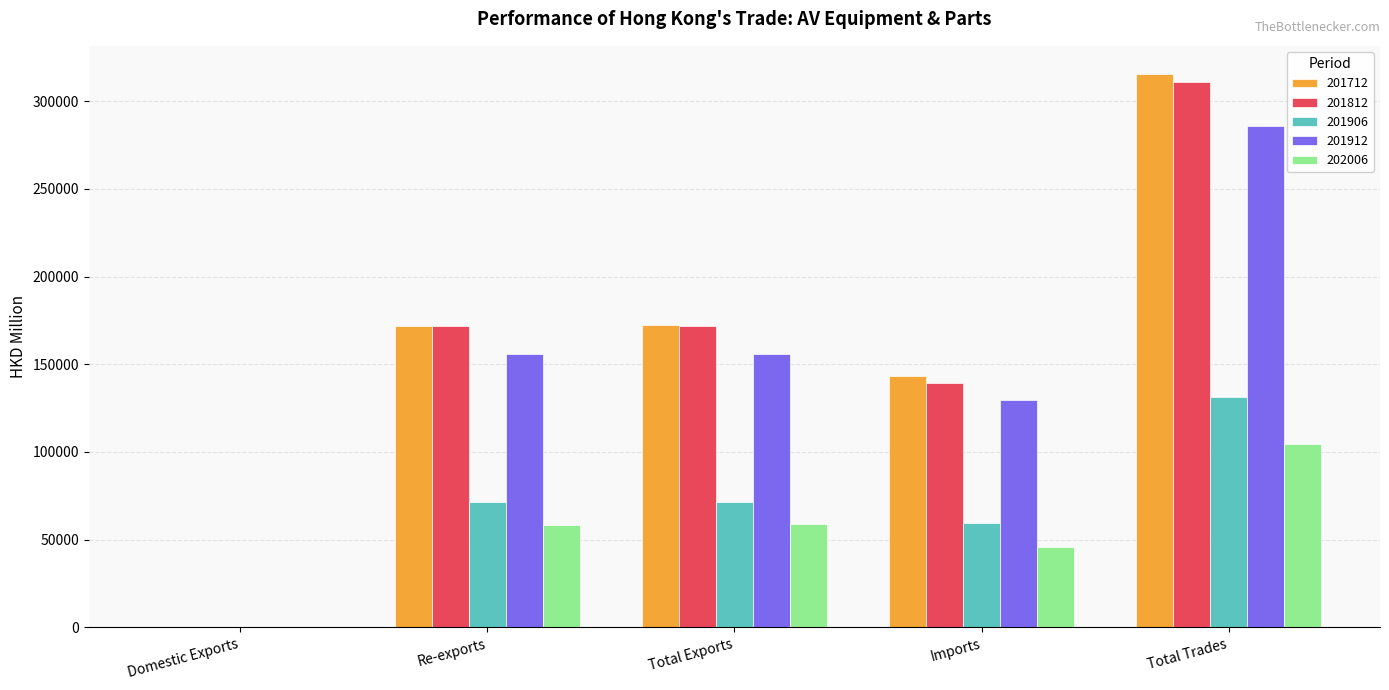

What are all the series names shown in the legend?

201712, 201812, 201906, 201912, 202006